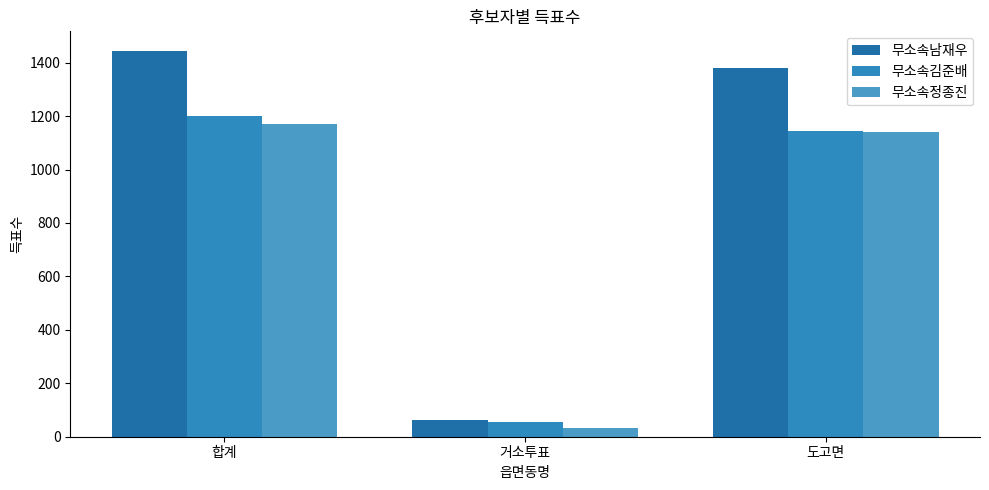

At which category is the sum across all series the highest?

합계